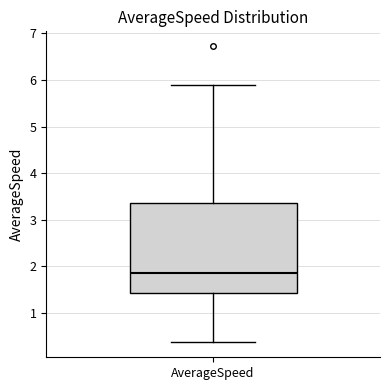

Read this box plot against the y-axis: the position of the median line, the range covered by the box, and the ends of both whiskers. The values are not printed on the chart, so give them approximately, as read against the axis.

median 1.8, box 1.4 to 3.4, whiskers 0.4 to 5.9